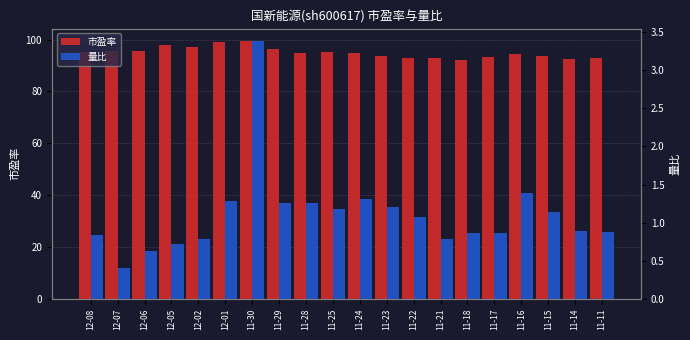

How many groups of bars are there?

20